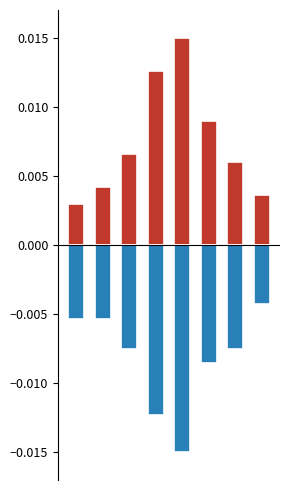

Which series has the widest spread of values?

Robbery